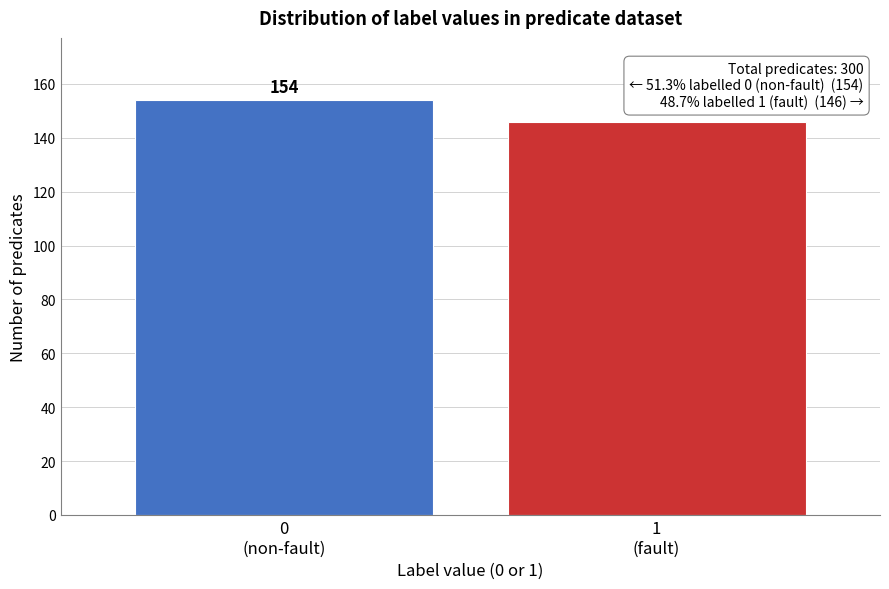

Reading left to right, list all the values displayed in this chart.

154	146